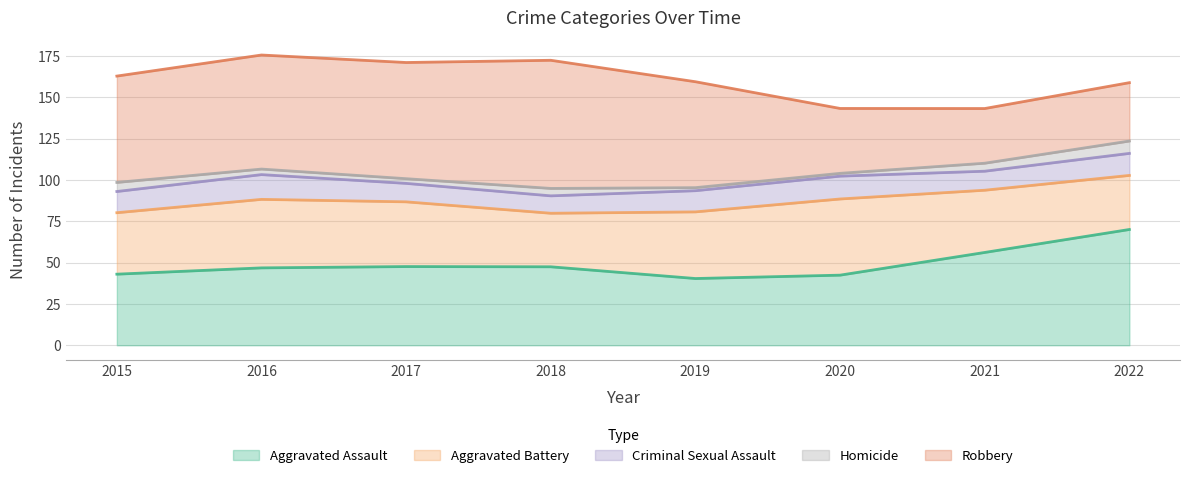

Where is Robbery nearest to the value 57?

2015